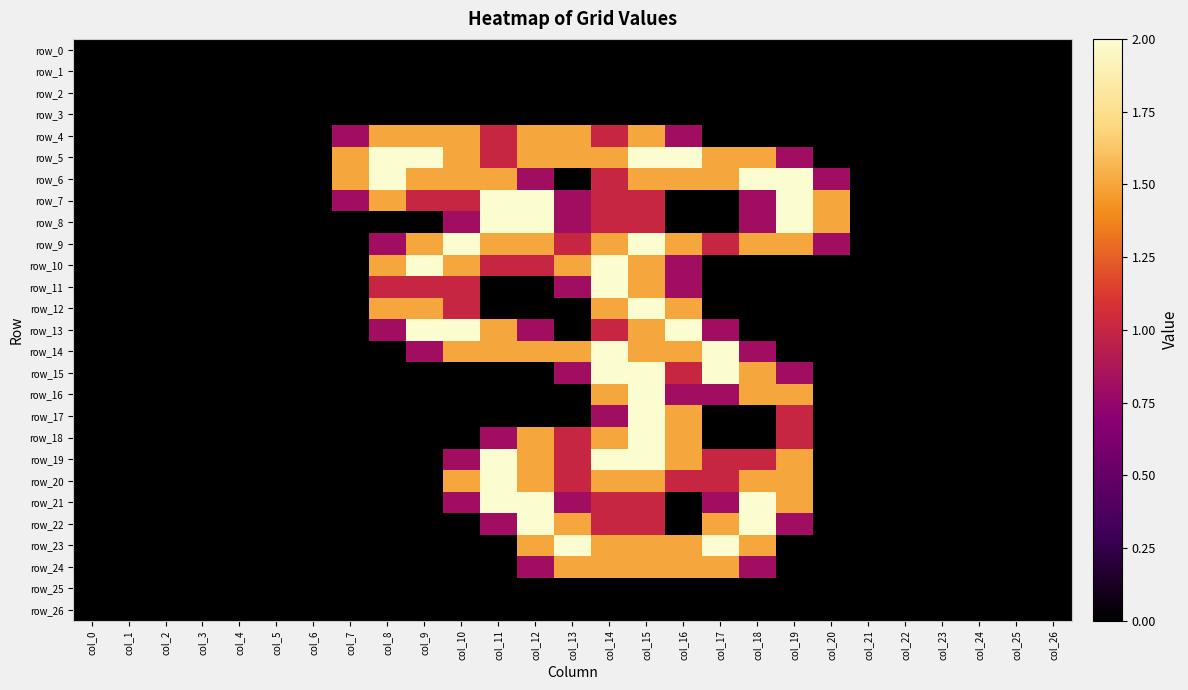

At which category is the sum across all series the highest?

col_15